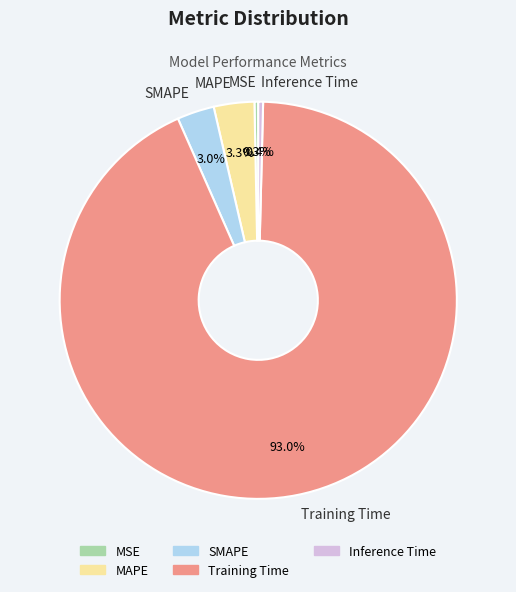

Between MSE and Training Time, which is larger?

Training Time